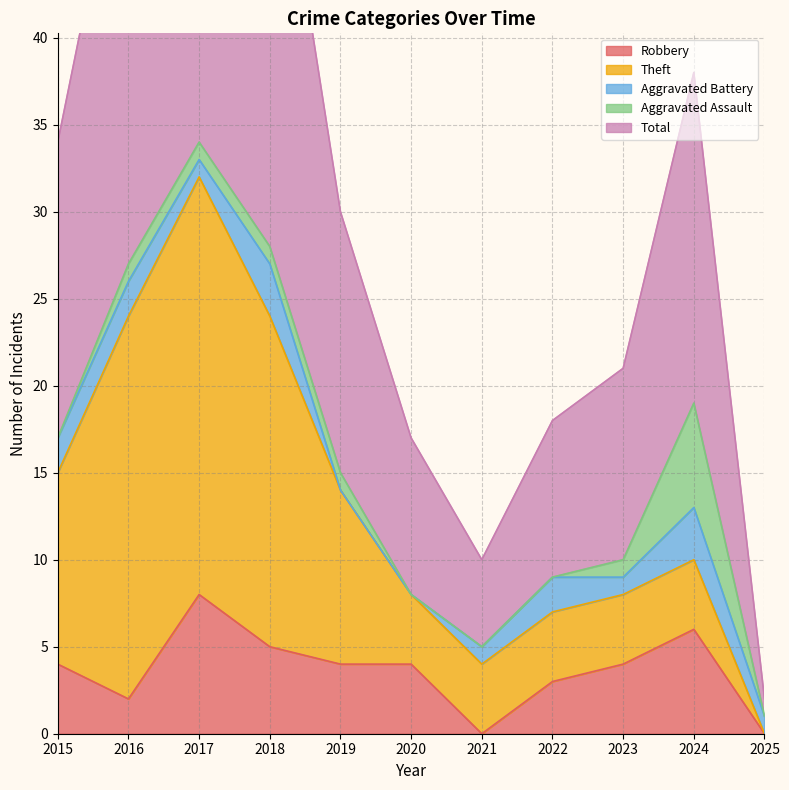

Which series changed the most between 2018 and 2024?

Theft